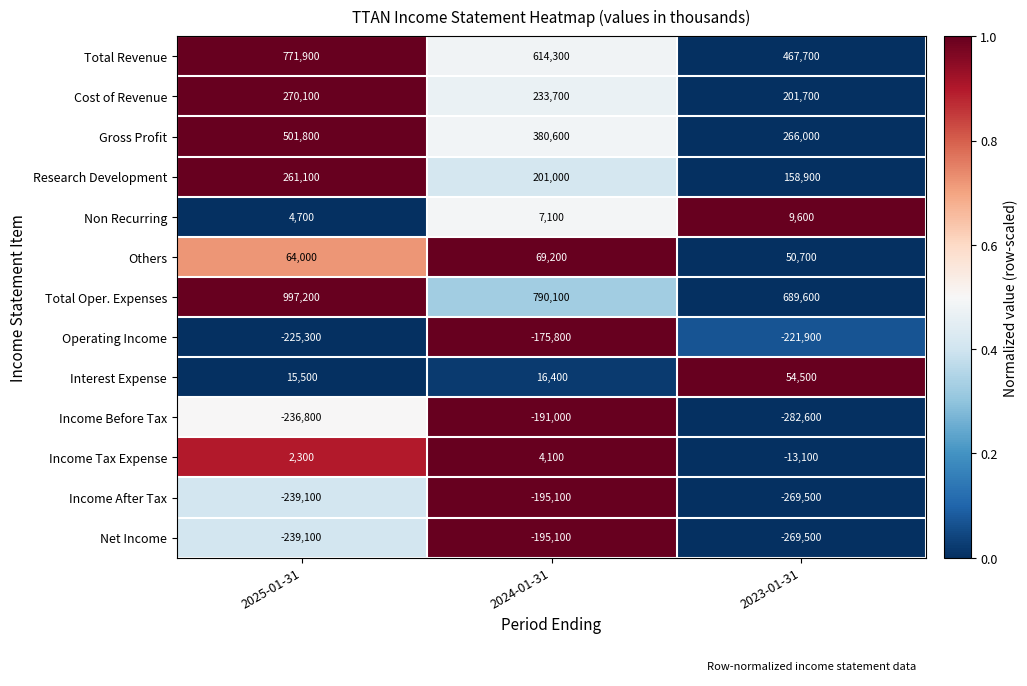

Between 2025-01-31 and 2024-01-31, which series saw the biggest shift?

Total Oper. Expenses